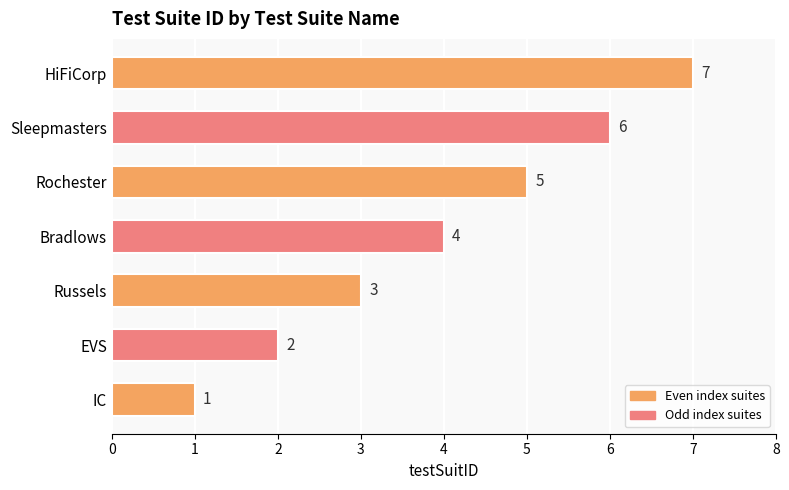

Are the bars grouped side by side (vs. stacked)?

No